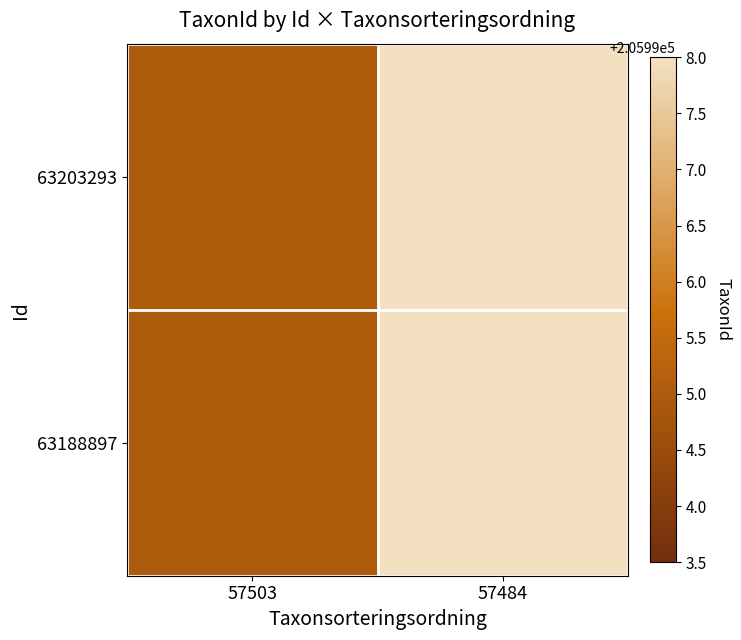

At which category is the sum across all series the highest?

57484